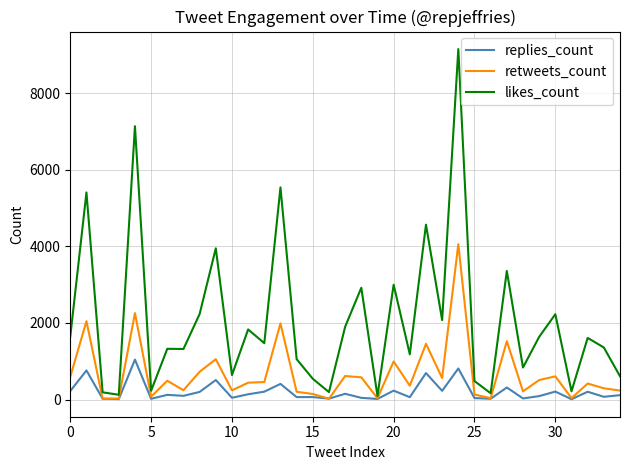

What is the maximum value shown in the chart?

9148